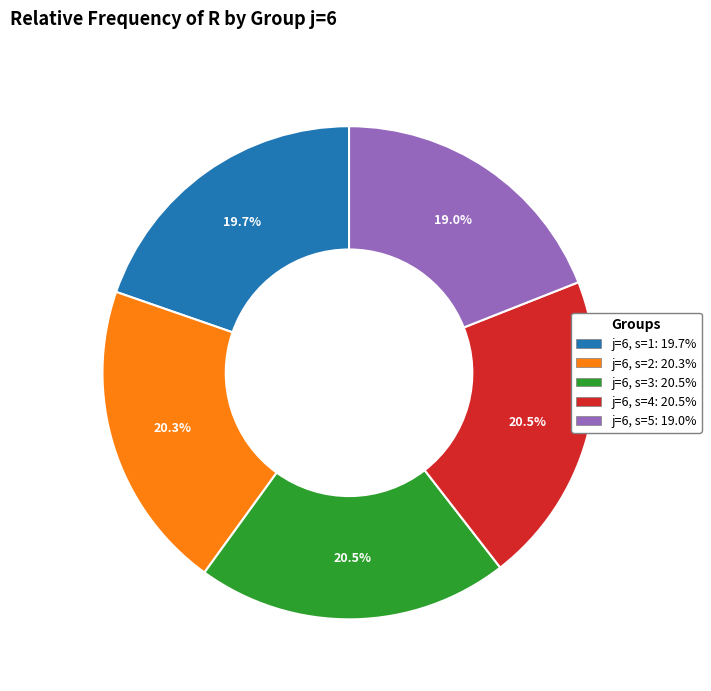

Approximately how many times larger is the value at j=6, s=5 compared to j=6, s=2?

0.9